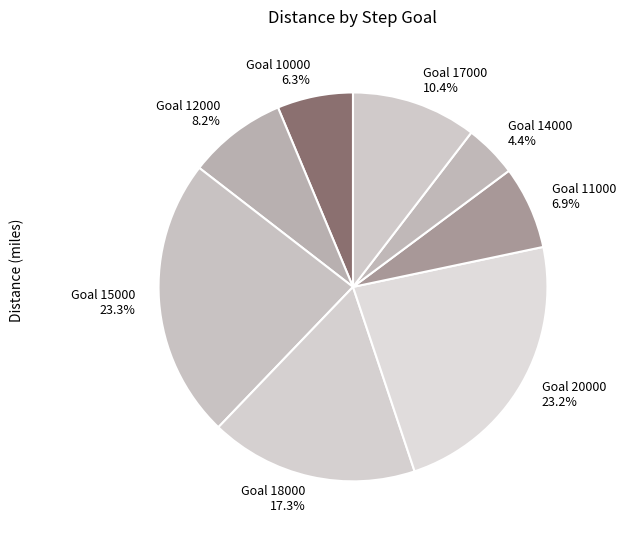

What is the smallest slice in the pie chart?

Goal 14000 4.4%